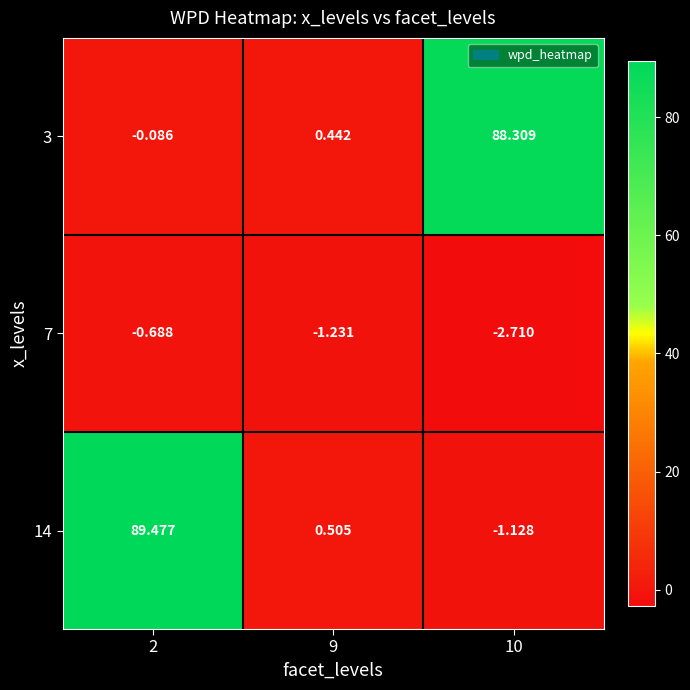

Is the value of 14 at 10 greater than the value of 7 at 9?

Yes